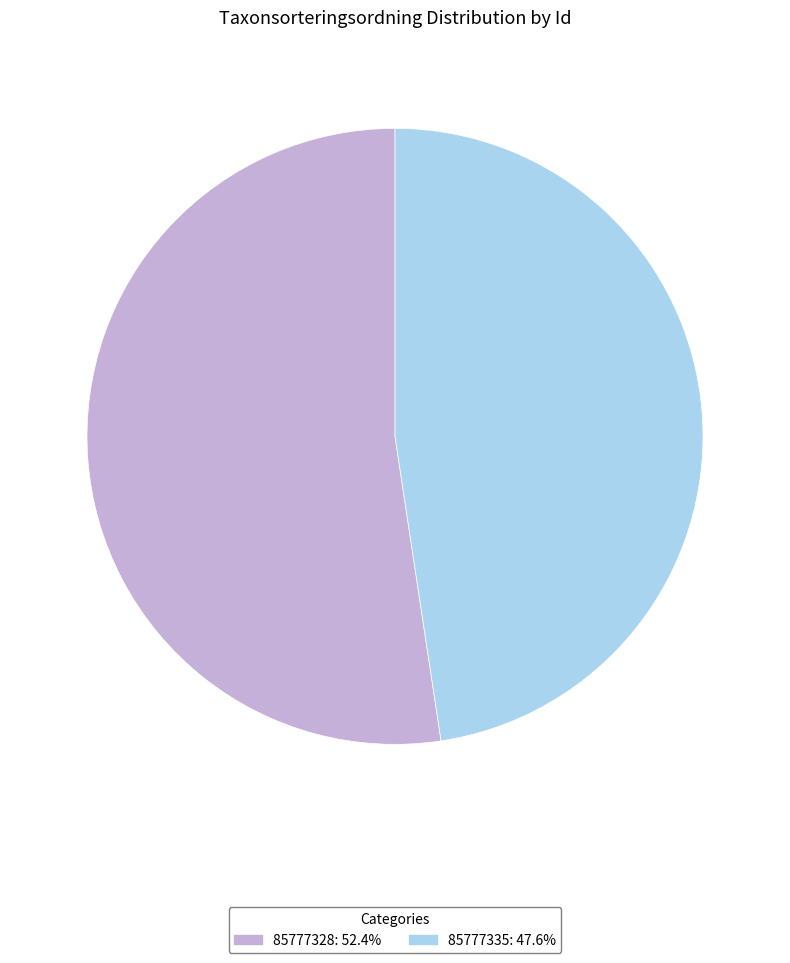

Between 85777328 and 85777335, which is larger?

85777328